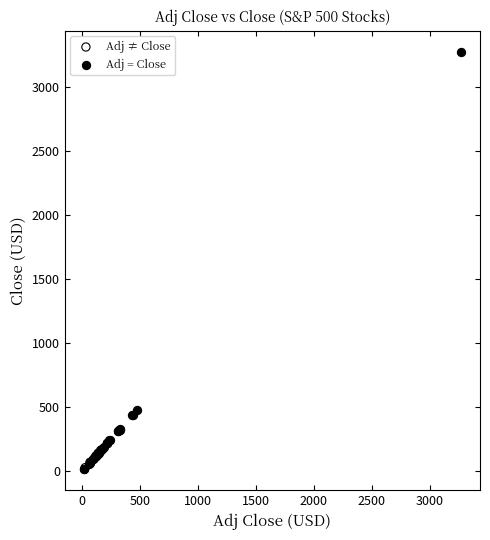

Which series has the largest Y range (max minus min)?

Adj = Close